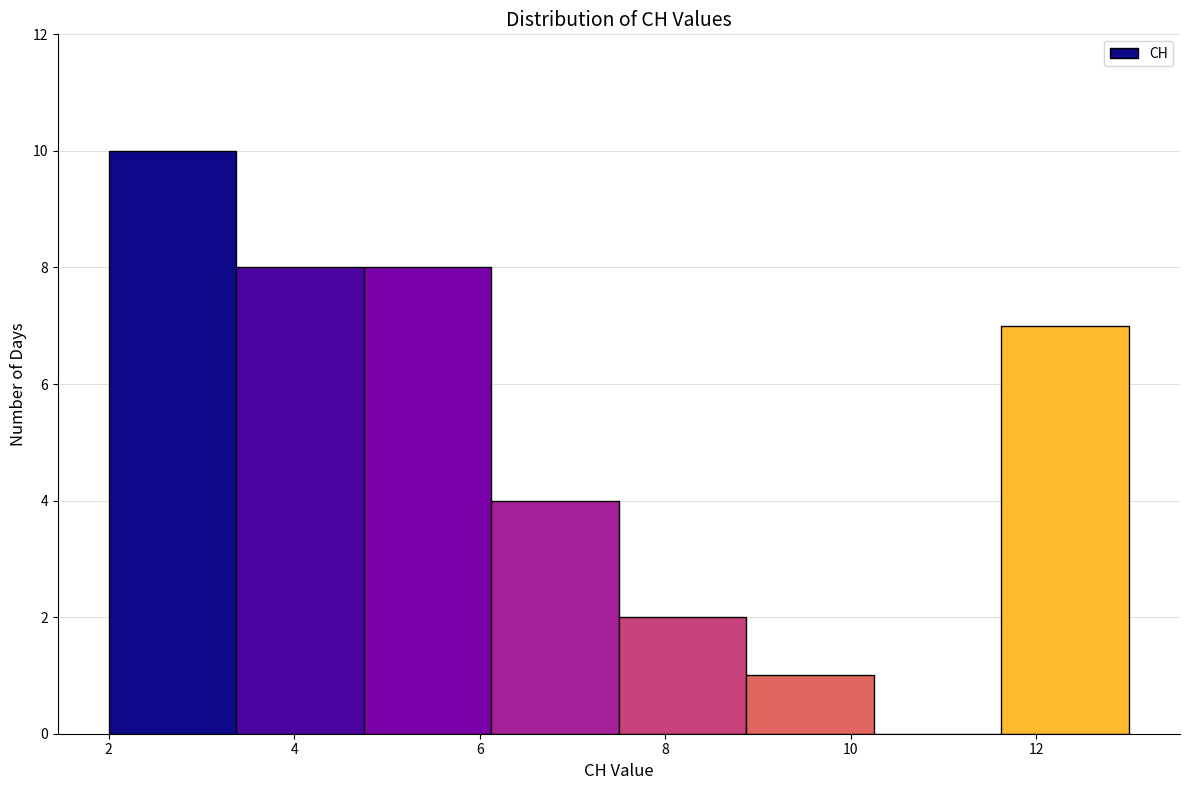

Reading left to right, list every bar in this chart as the range it spans on the x-axis followed by its height. Neither the bar edges nor the heights are printed on the chart, so give them approximately, as read against the axes.

2.0 to 3.4: 10
3.4 to 4.8: 8
4.8 to 6.2: 8
6.2 to 7.6: 4
7.6 to 8.8: 2
8.8 to 10.2: 1
10.2 to 11.6: 0
11.6 to 13.0: 7